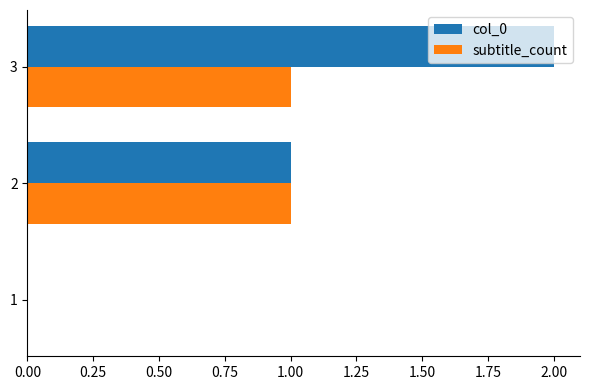

At which category is the sum across all series the highest?

3